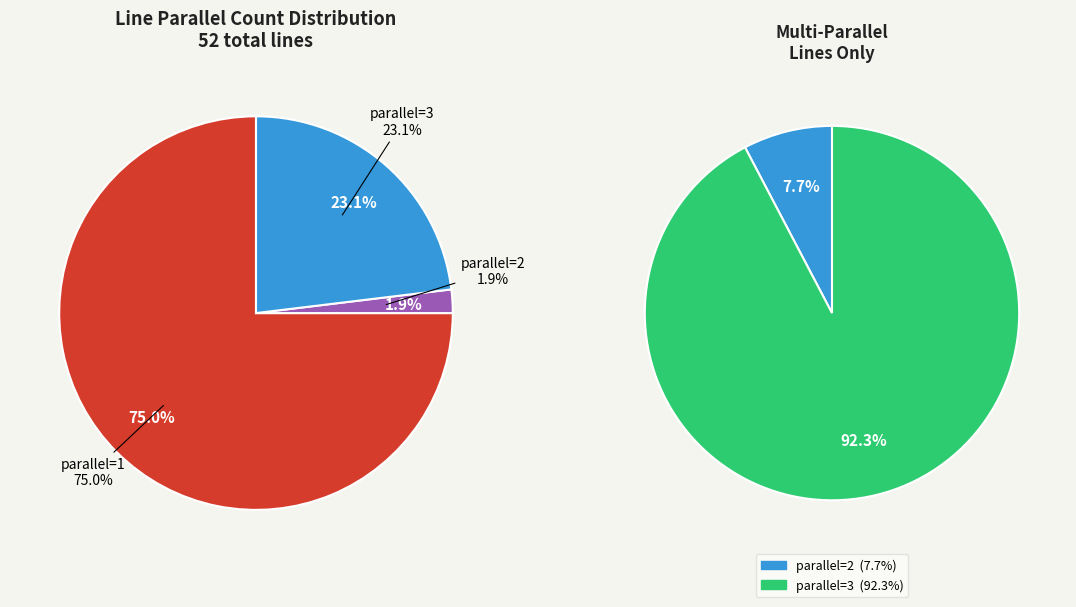

How many slices are in this pie chart?

3